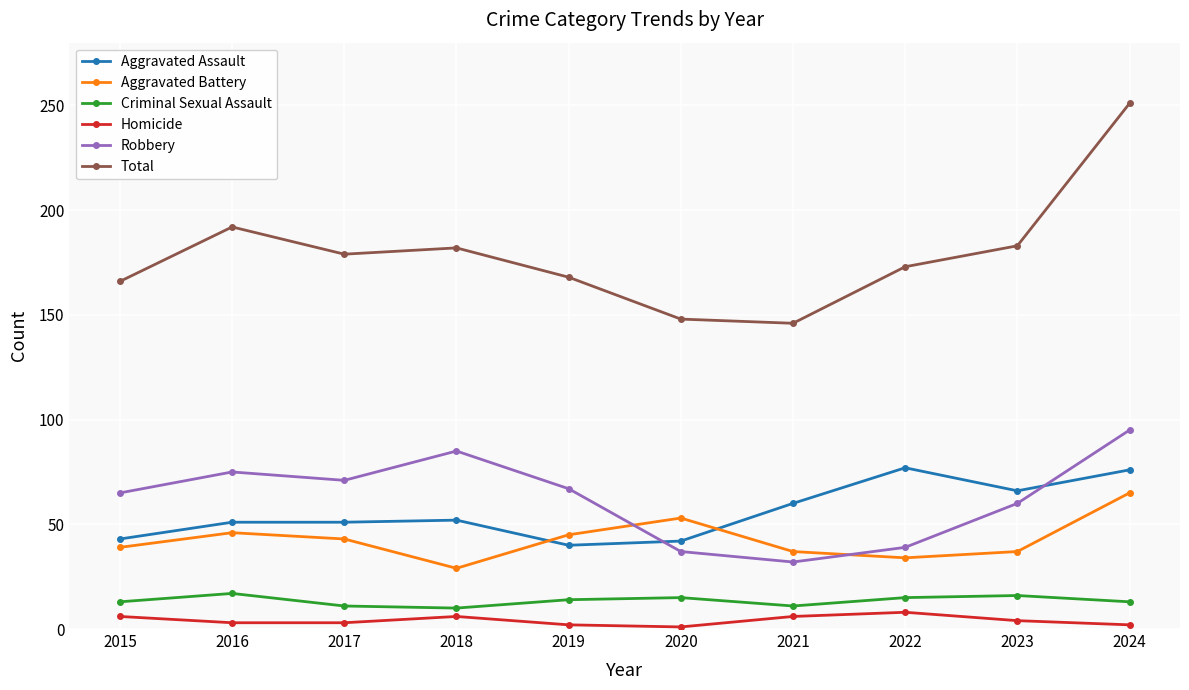

In Robbery, how many points are higher than both neighbors (excluding endpoints)?

2